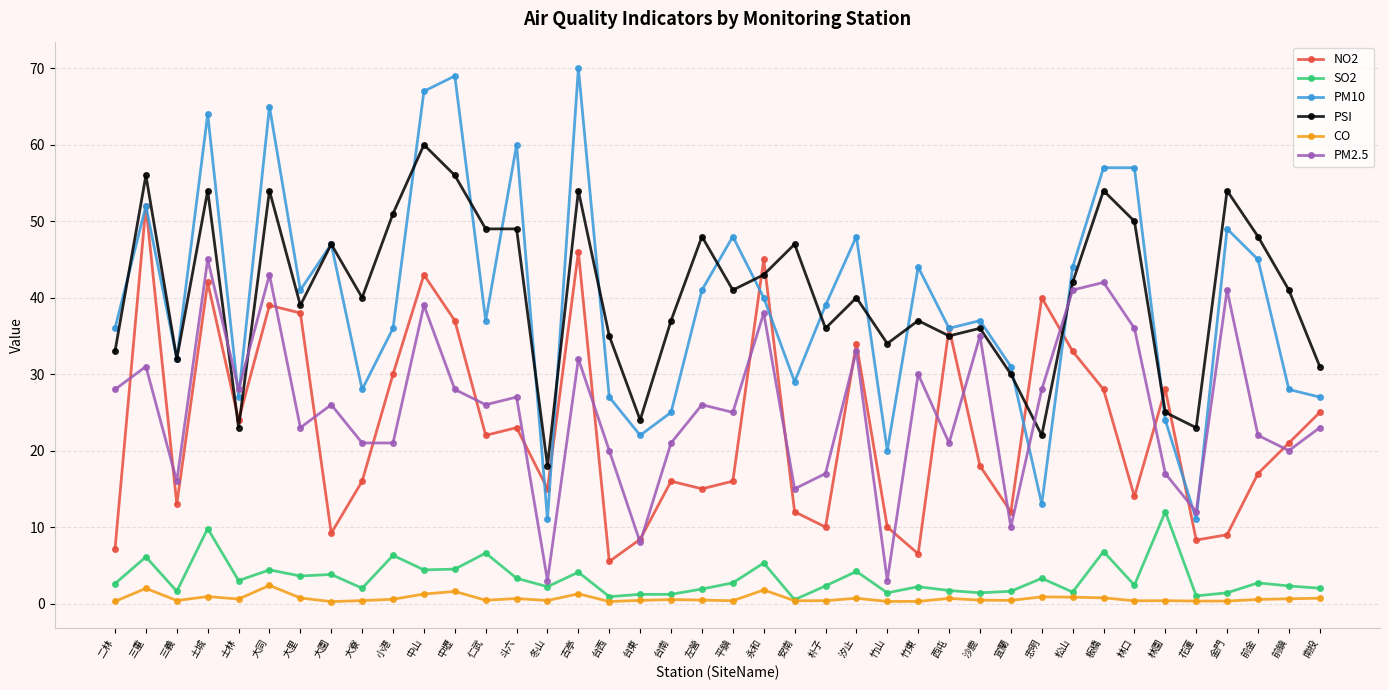

What position from the left is 左營?

20